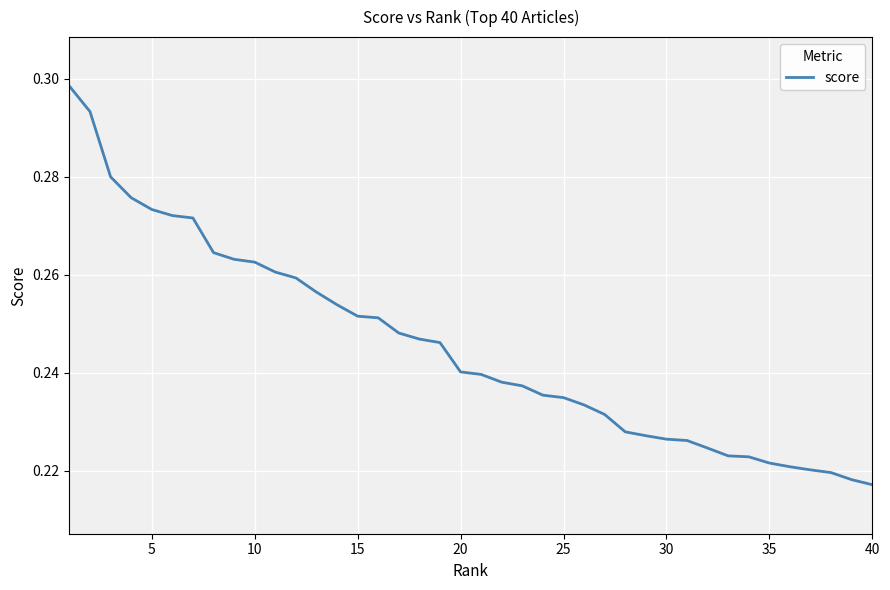

True or false: the data has more than 2 interior local peaks.

False